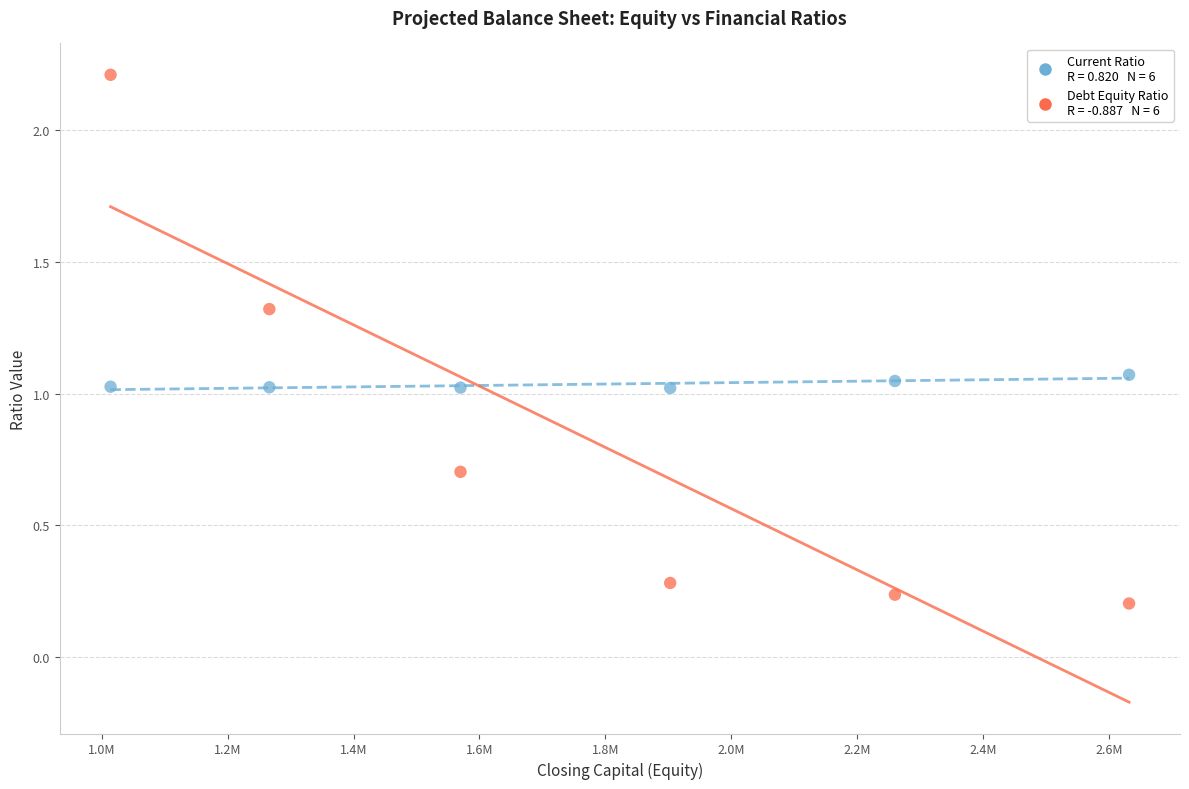

Across all data points, what is the range of Y values (max minus min)?

2.0